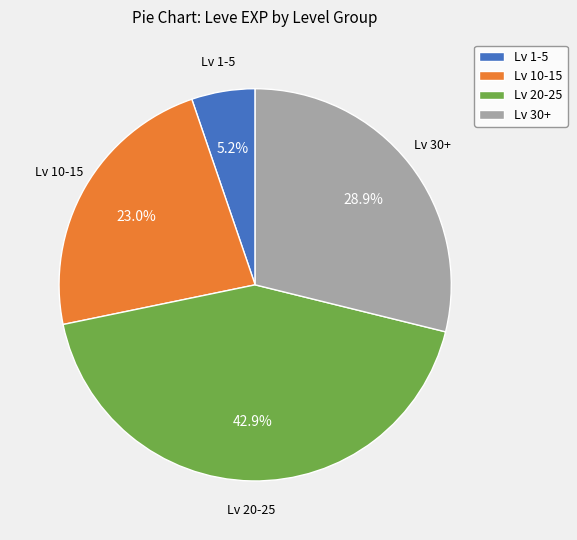

How many segments does this pie chart have?

4